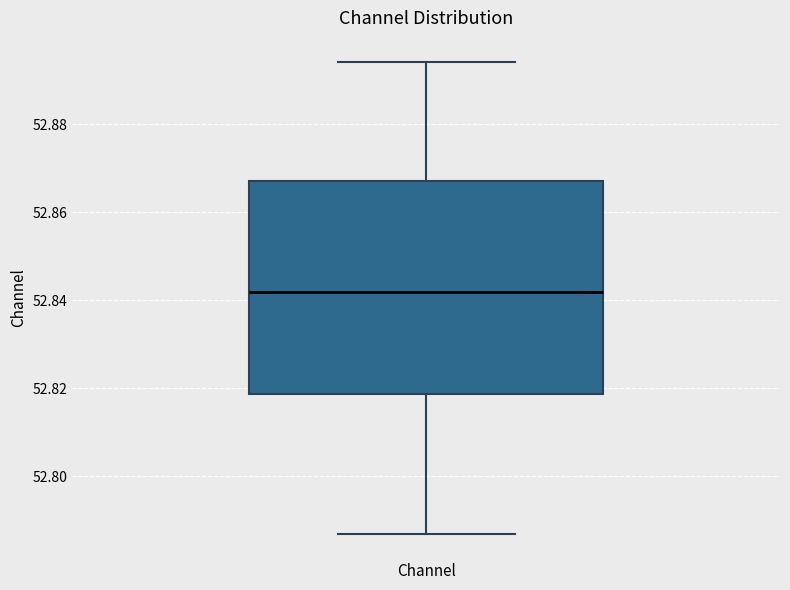

Read this box plot against the y-axis: the position of the median line, the range covered by the box, and the ends of both whiskers. The values are not printed on the chart, so give them approximately, as read against the axis.

median 52.842, box 52.818 to 52.868, whiskers 52.786 to 52.894